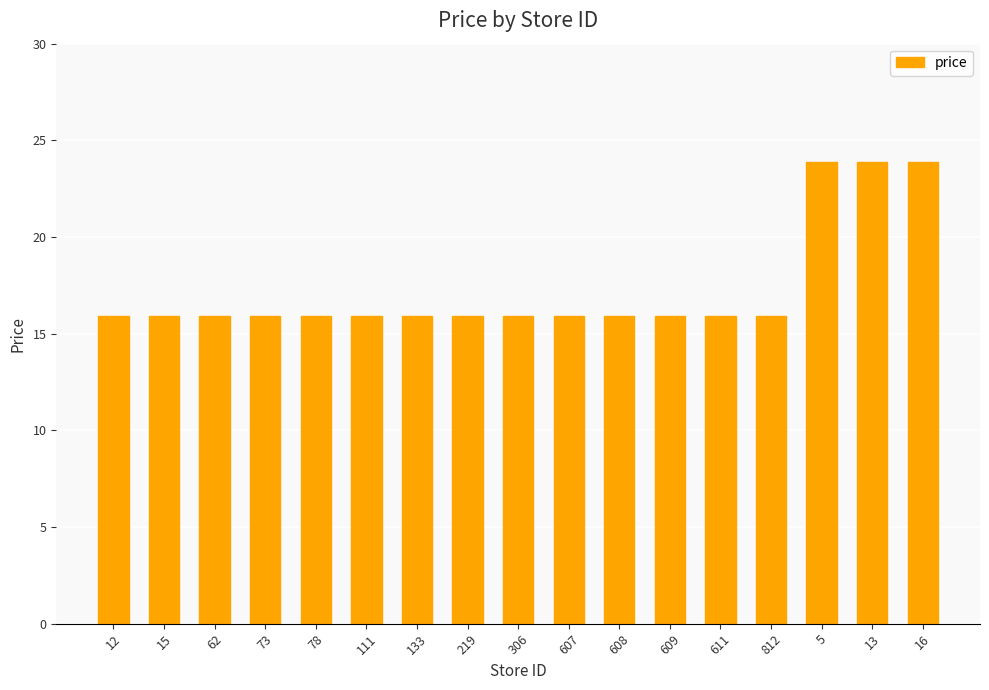

Reading left to right, transcribe all the data shown in this chart.

15.9	15.9	15.9	15.9	15.9	15.9	15.9	15.9	15.9	15.9	15.9	15.9	15.9	15.9	23.9	23.9	23.9